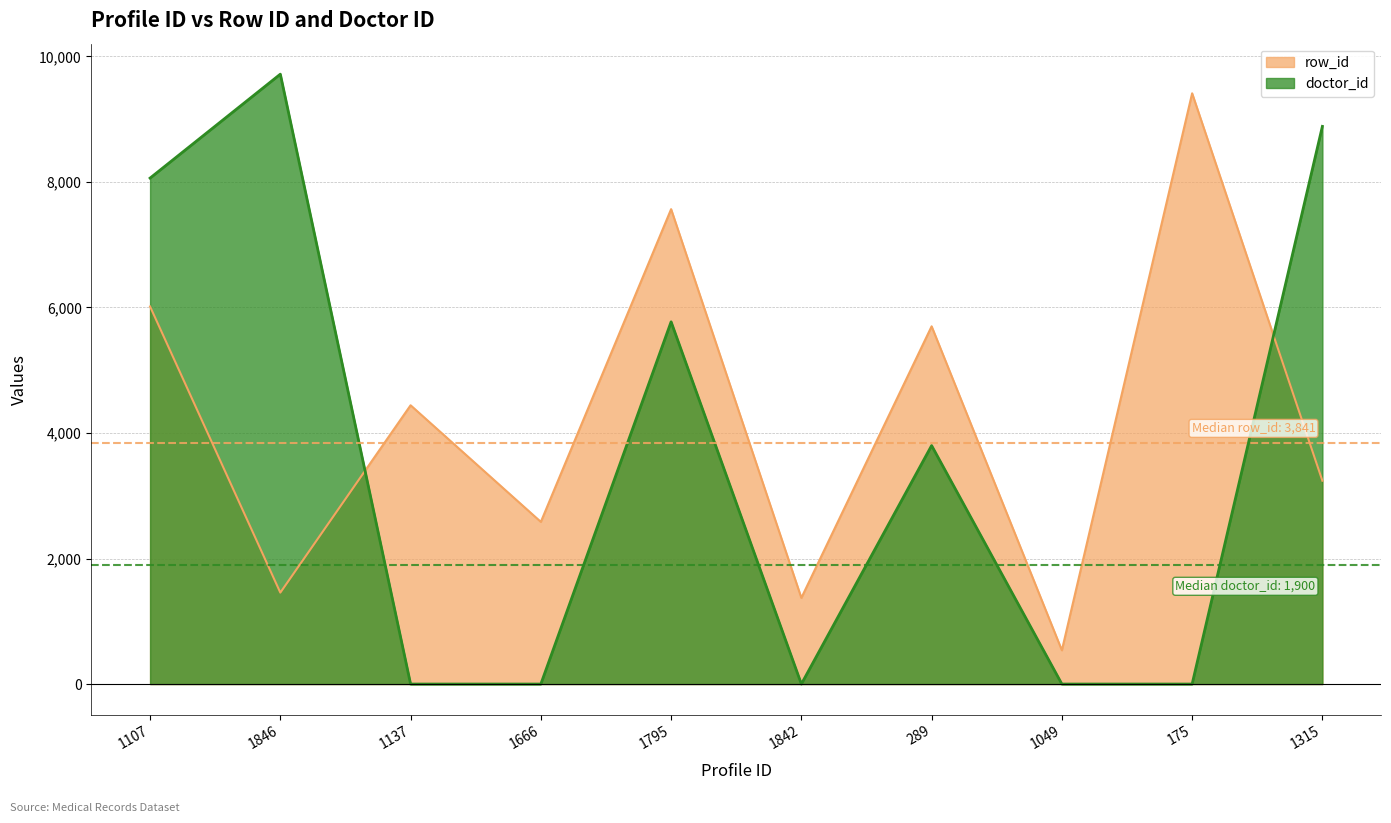

What is the highest value of the row_id series?

9413